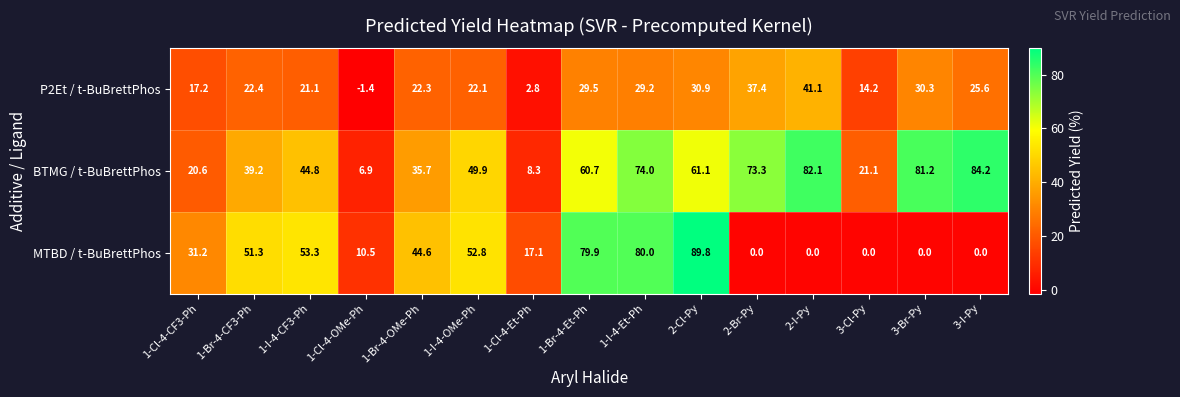

What is the difference between the maximum and minimum values in the BTMG / t-BuBrettPhos series?

77.3